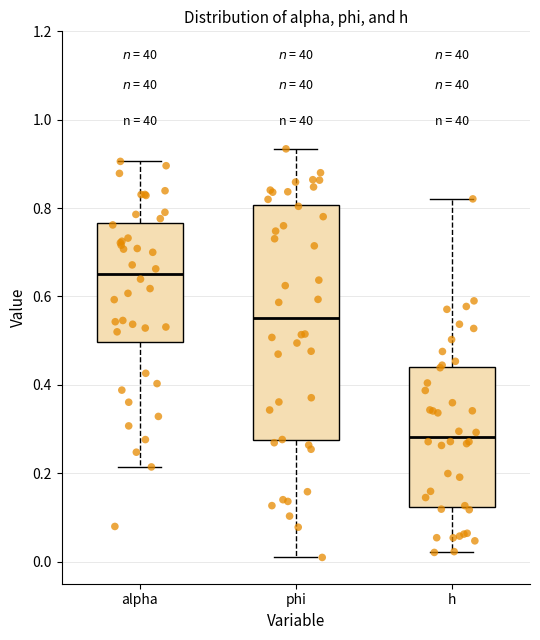

Where is the lower edge of the box for phi on the y-axis? The values are not printed on the chart, so give them approximately, as read against the axis.

0.28